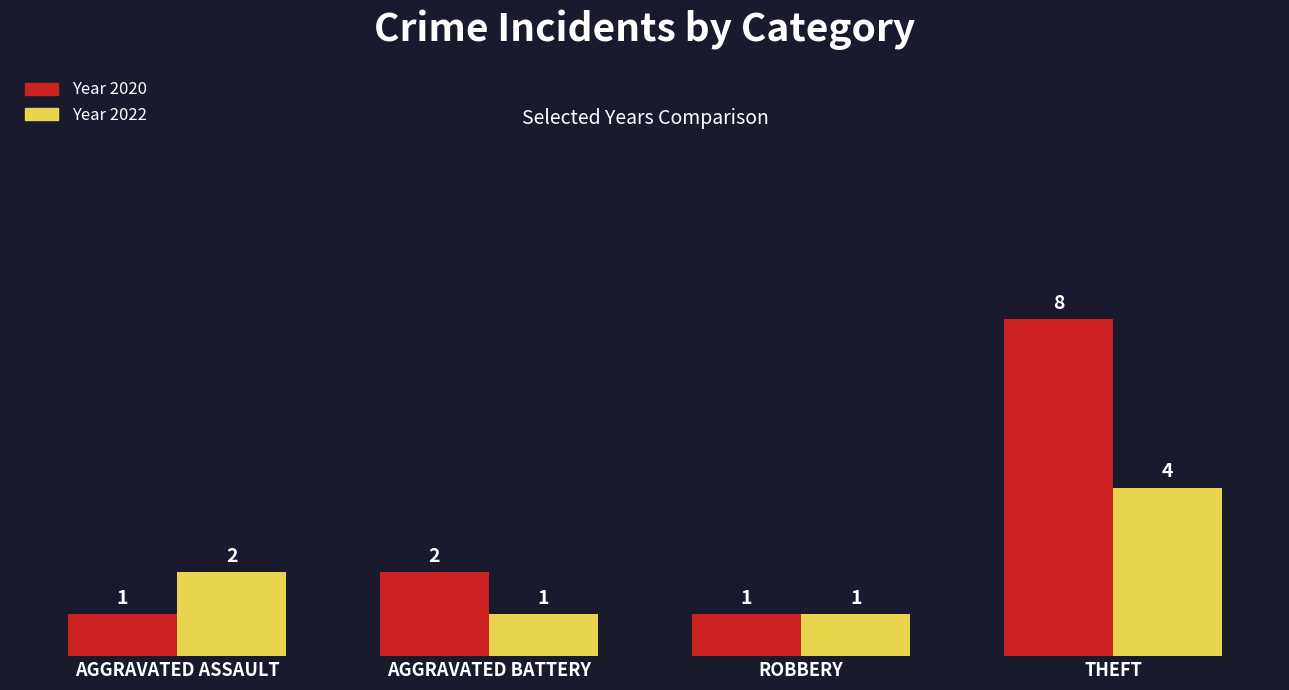

What is the total value across all series at AGGRAVATED ASSAULT?

3